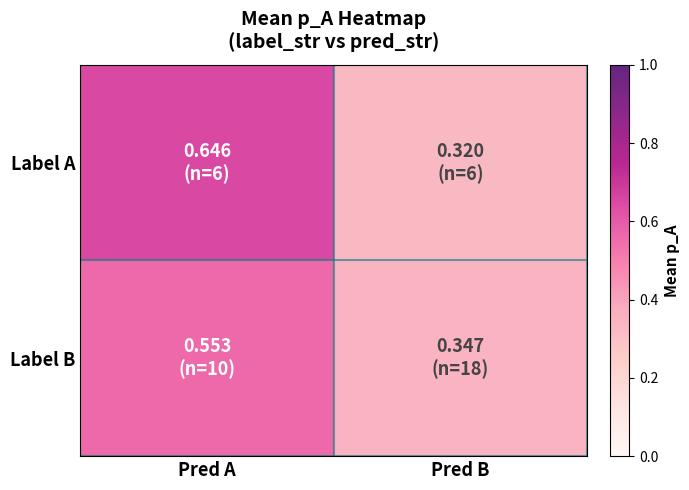

At Pred A, list the series in order from largest to smallest.

Label A, Label B